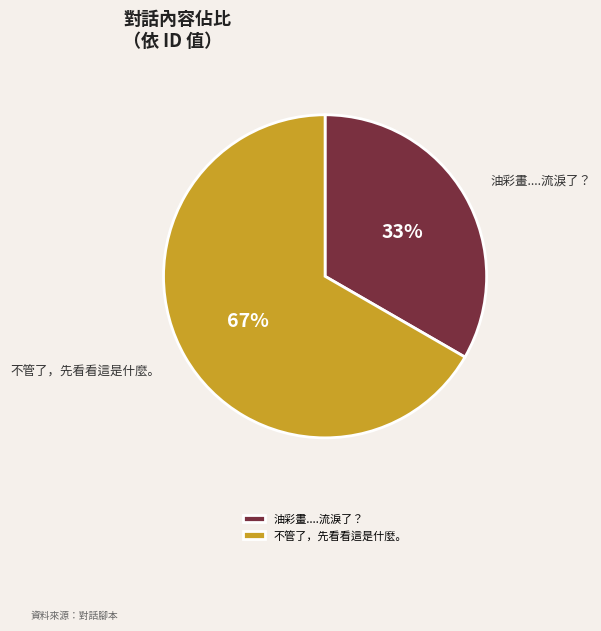

To the nearest percent, what percentage of the pie is 油彩畫....流淚了？?

33%